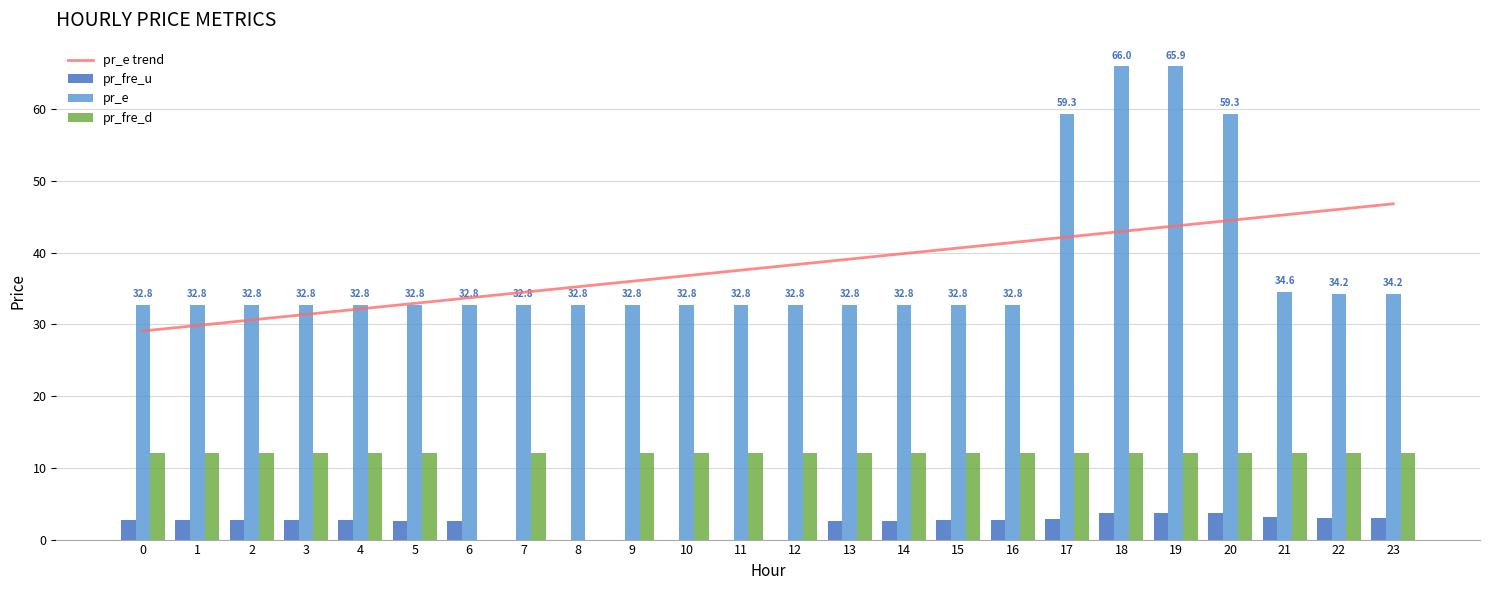

Reading right to left, extract all data points from this chart.

pr_e trend: 46.8	46.0	45.3	44.5	43.7	42.9	42.2	41.4	40.6	39.9	39.1	38.3	37.5	36.8	36.0	35.2	34.5	33.7	32.9	32.2	31.4	30.6	29.8	29.1
pr_fre_u: 3.1	3.1	3.1	3.7	3.7	3.7	2.9	2.7	2.7	2.5	2.5	0.0	0.0	0.0	0.0	0.0	0.0	2.5	2.5	2.7	2.7	2.7	2.7	2.7
pr_e: 34.2	34.2	34.6	59.3	65.9	66.0	59.3	32.8	32.8	32.8	32.8	32.8	32.8	32.8	32.8	32.8	32.8	32.8	32.8	32.8	32.8	32.8	32.8	32.8
pr_fre_d: 12.0	12.0	12.0	12.0	12.0	12.0	12.0	12.0	12.0	12.0	12.0	12.0	12.0	12.0	12.0	0.0	12.0	0.0	12.0	12.0	12.0	12.0	12.0	12.0